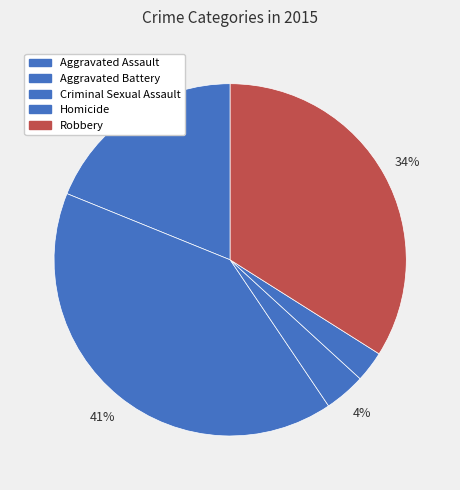

How many segments does this pie chart have?

5